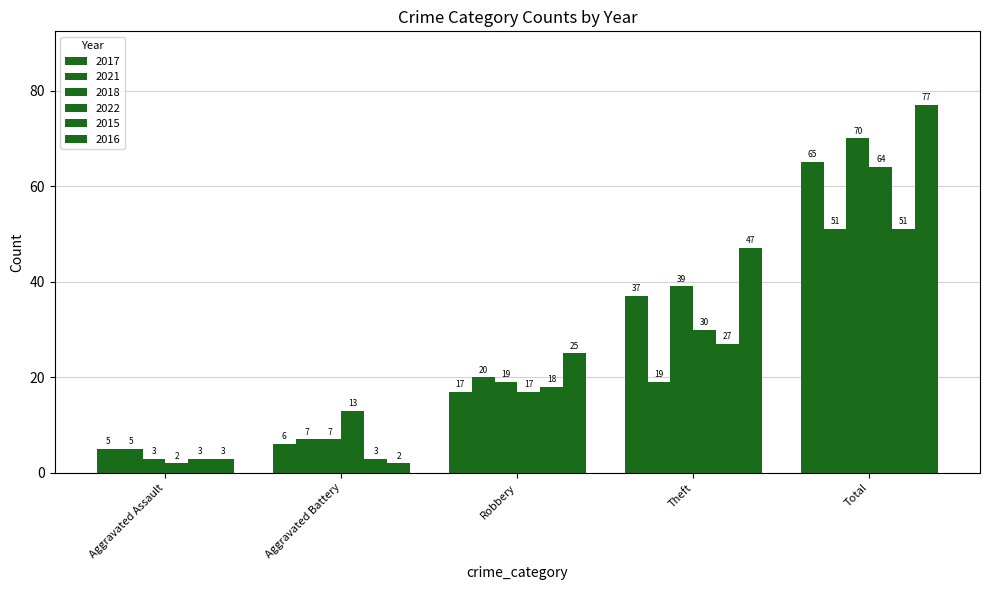

Are the bars grouped side by side (vs. stacked)?

Yes